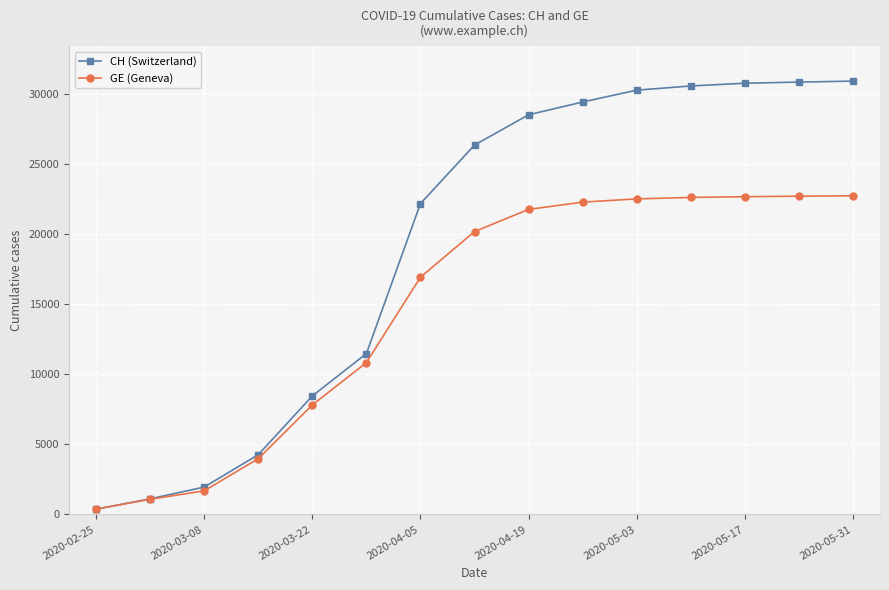

What is the value of the CH (Switzerland) point at the 8th from the left?

26336